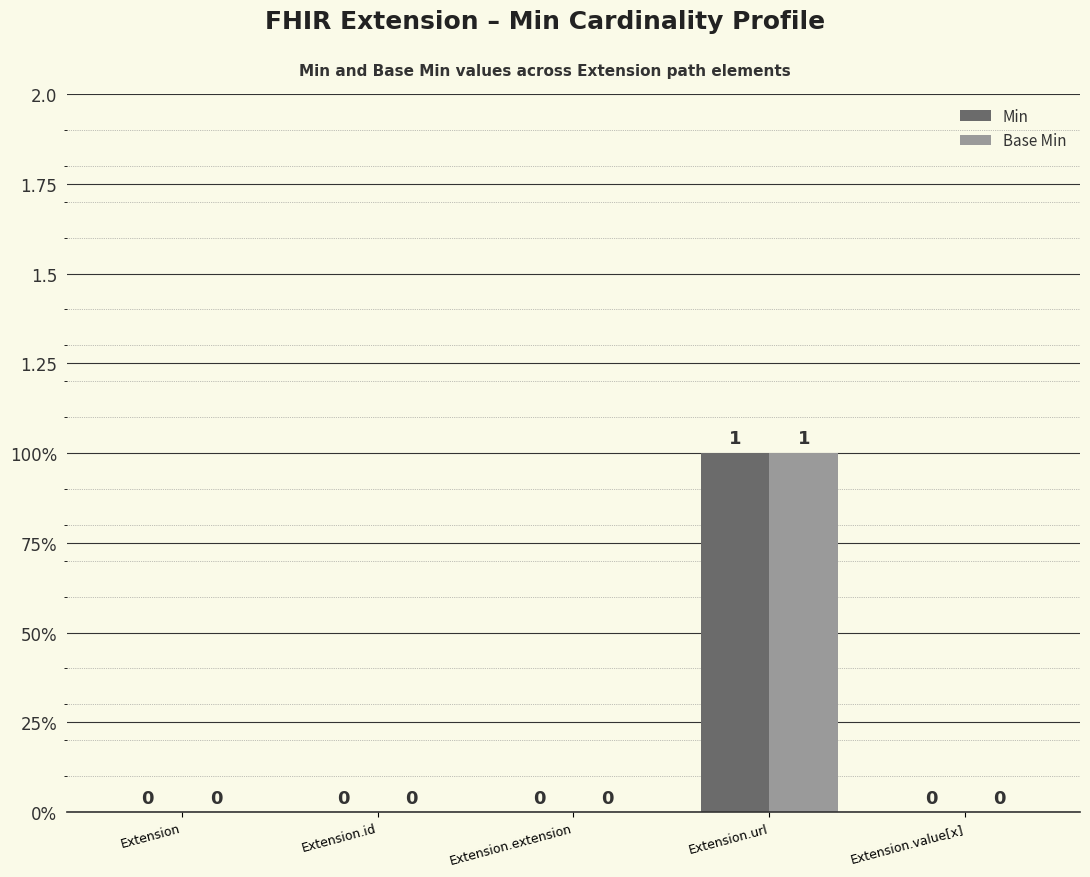

What are all the series names shown in the legend?

Min, Base Min